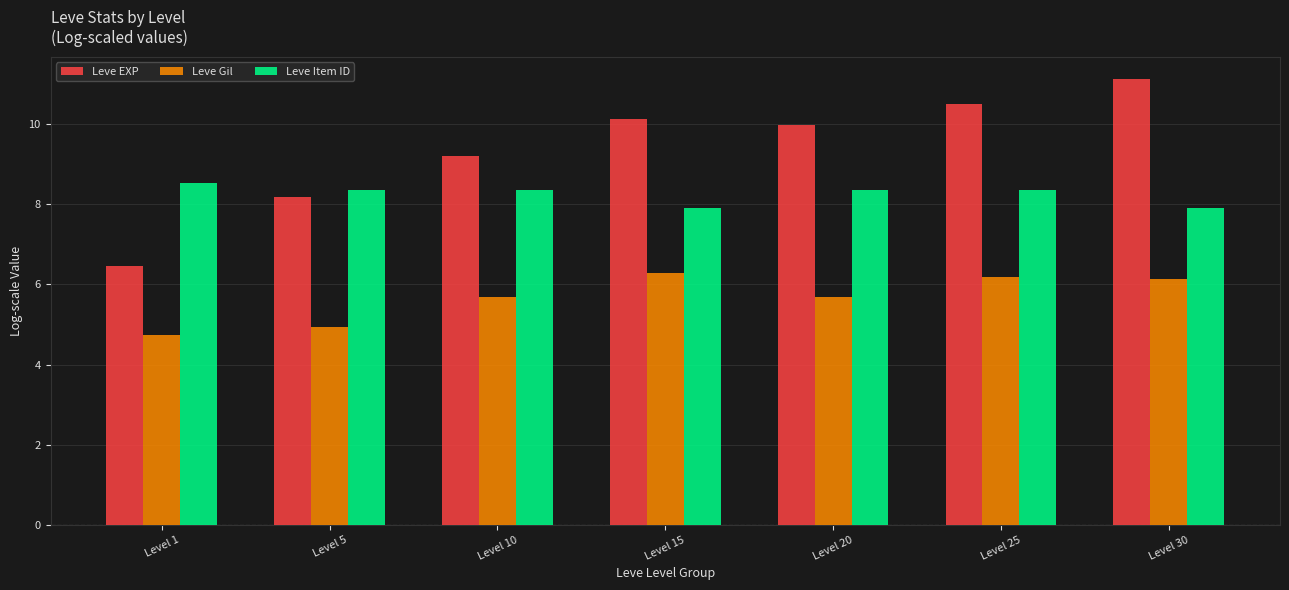

What is the difference between the Leve Gil values at Level 30 and Level 10?

0.5